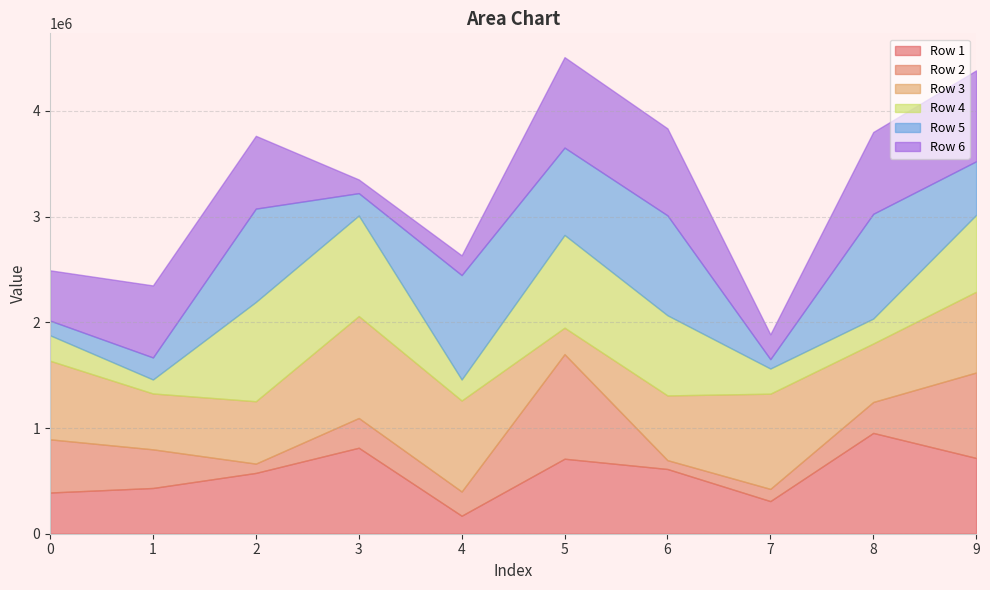

Which category has the lowest value in the Row 4 series?

1